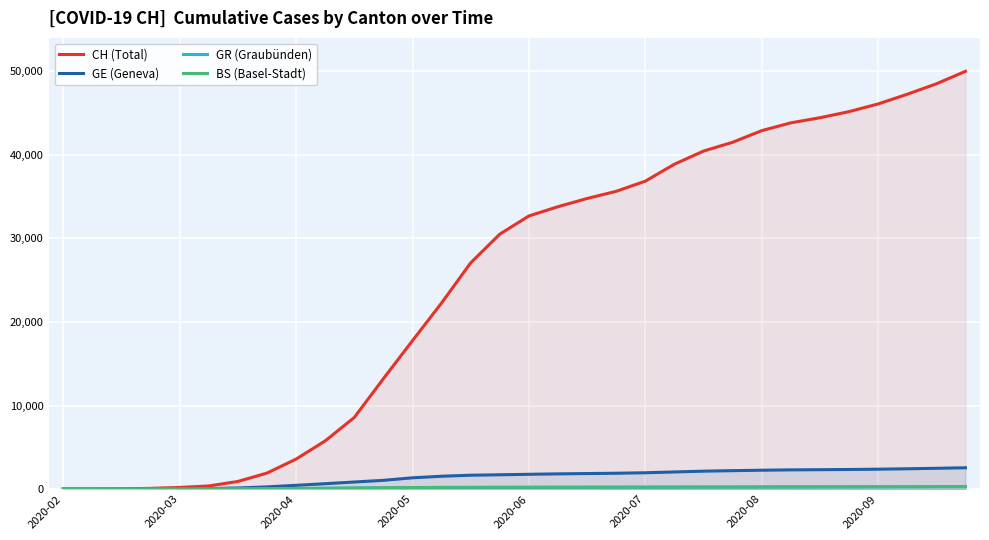

Which series has the widest spread of values?

CH (Total)